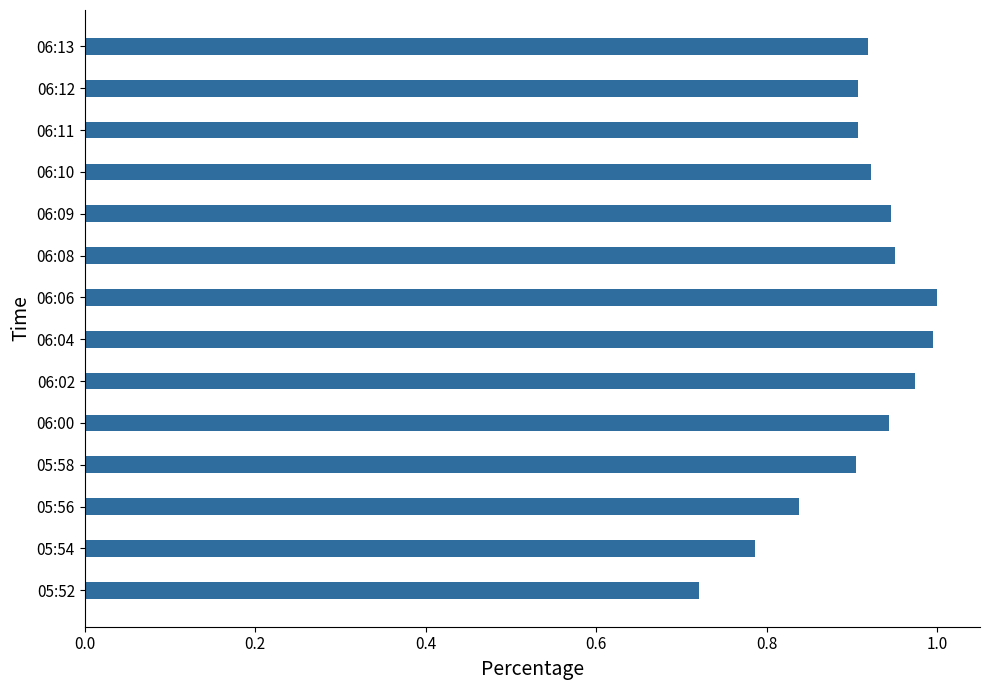

The value at 06:13 is 0.9. True or false?

True